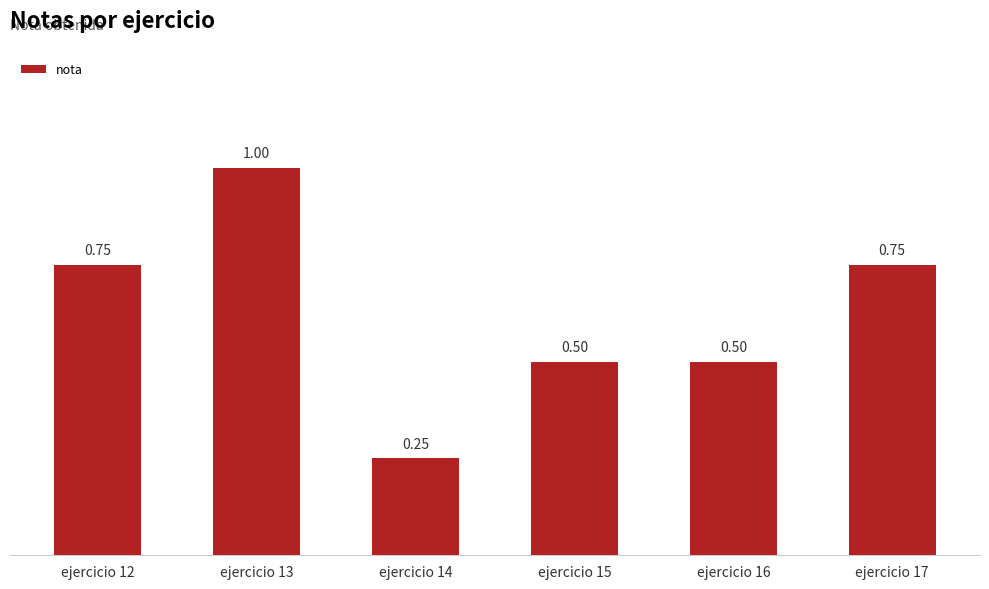

What is the average value?

0.6